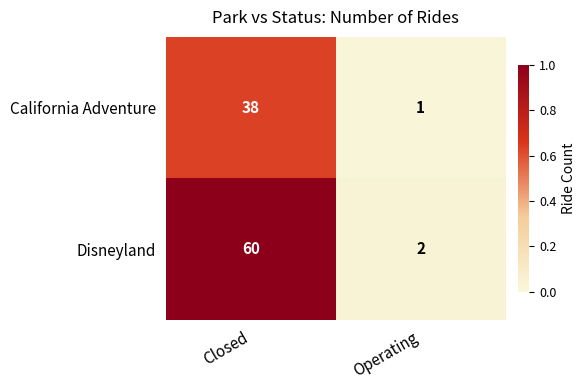

At which label is California Adventure closest to 19?

Operating